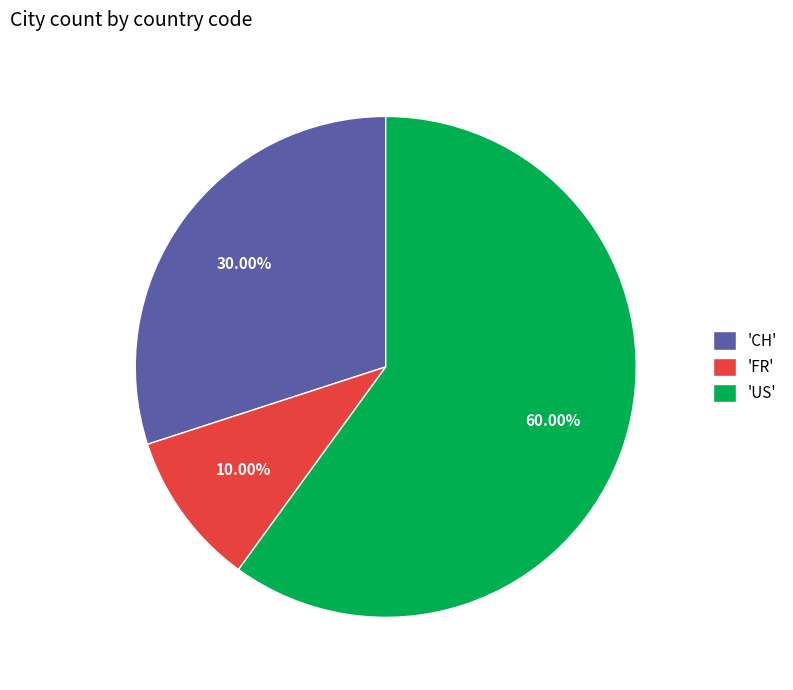

Is the sum of 'FR' and 'US' greater than half?

Yes